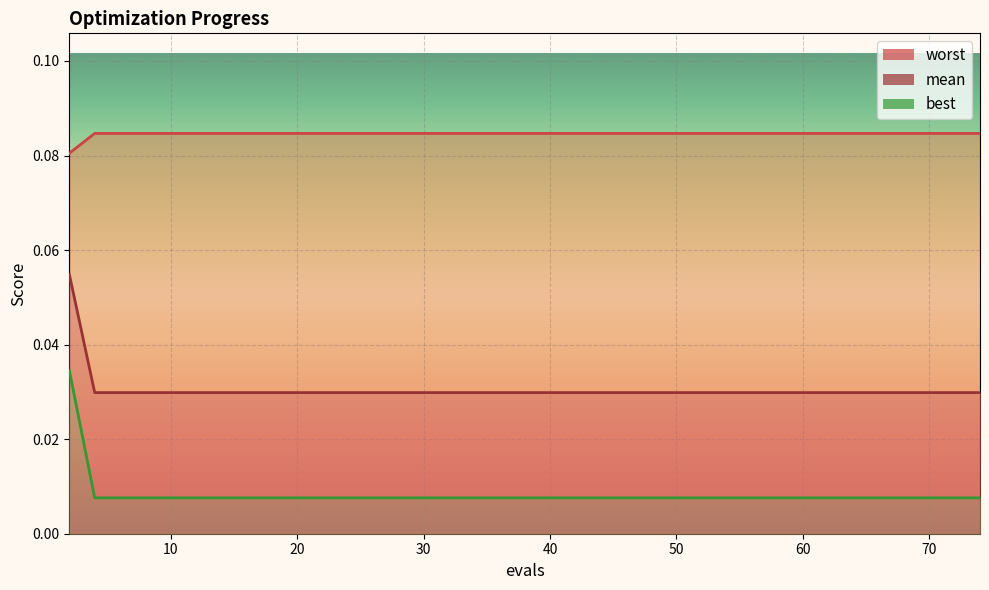

What is the sum of all mean values?

1.7